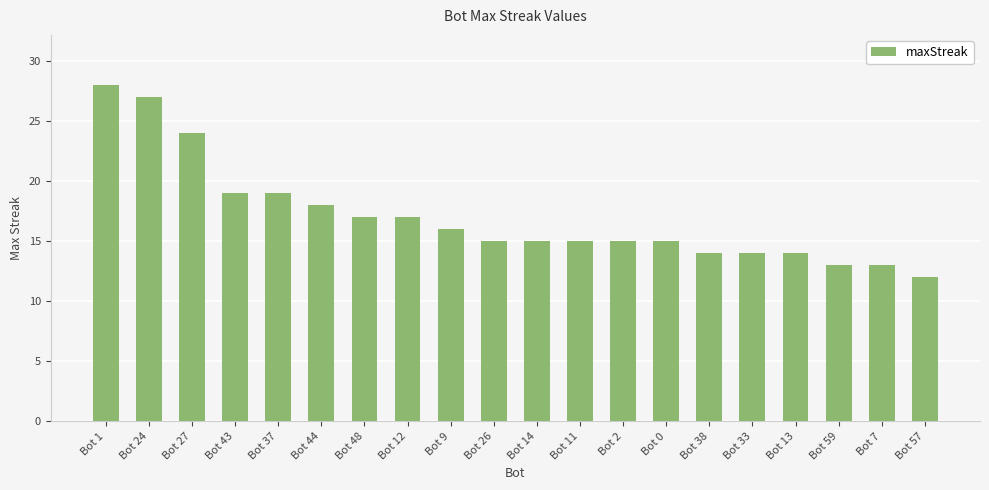

Which has a higher value, Bot 43 or Bot 7?

Bot 43